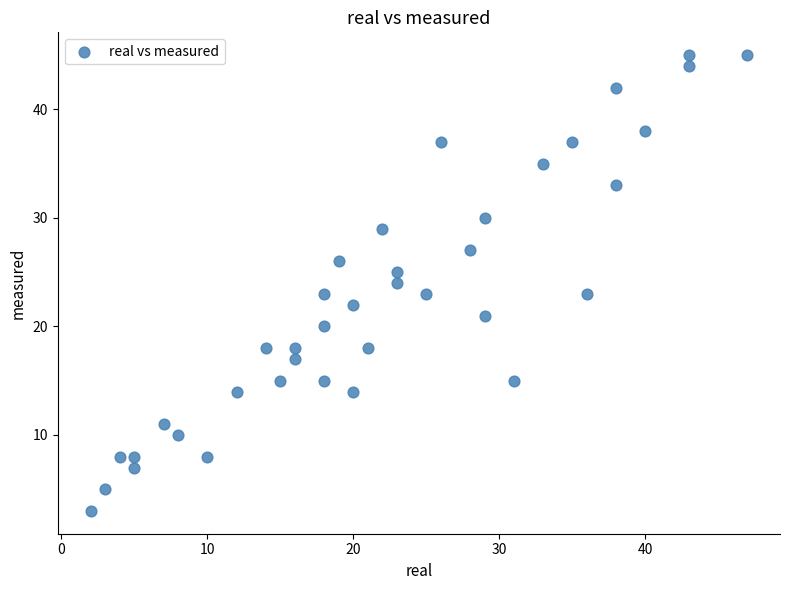

What is the range of X values (max minus min)?

45